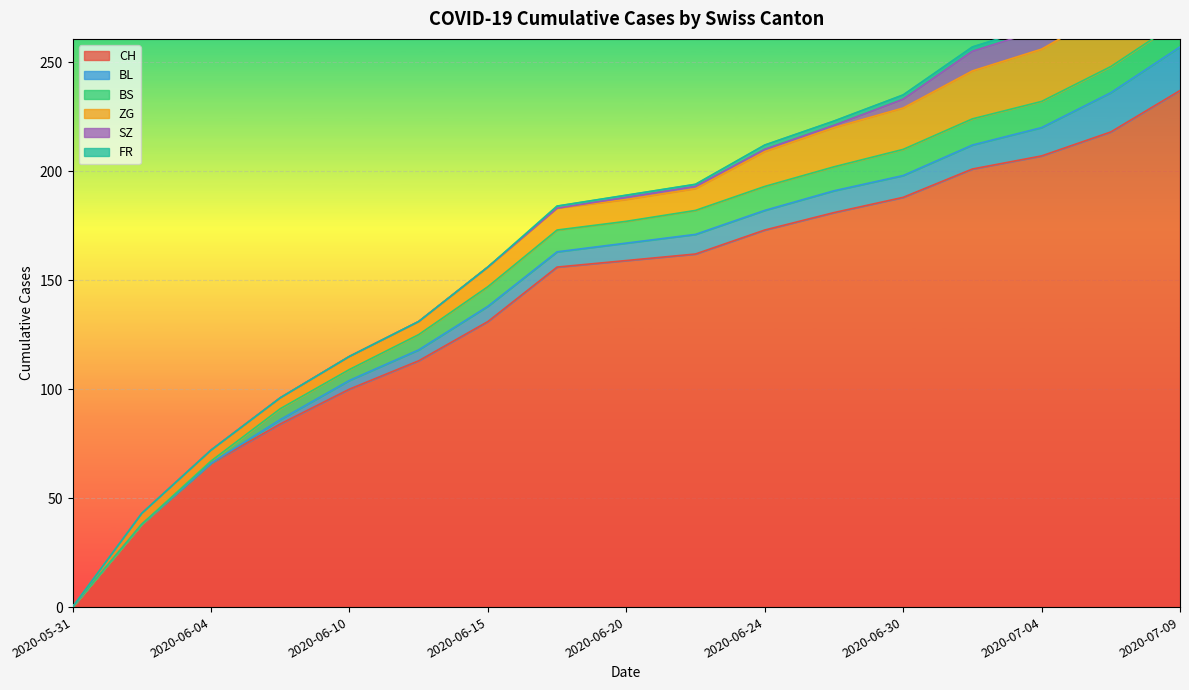

Where does the SZ series first go above 1?

2020-06-30